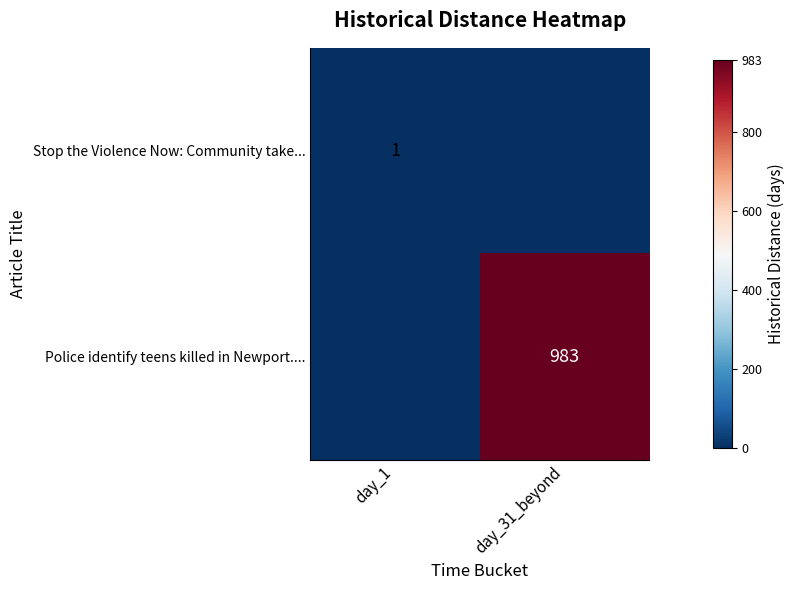

Is it true that Police identify teens killed in Newport.... equals 983 at day_31_beyond?

True